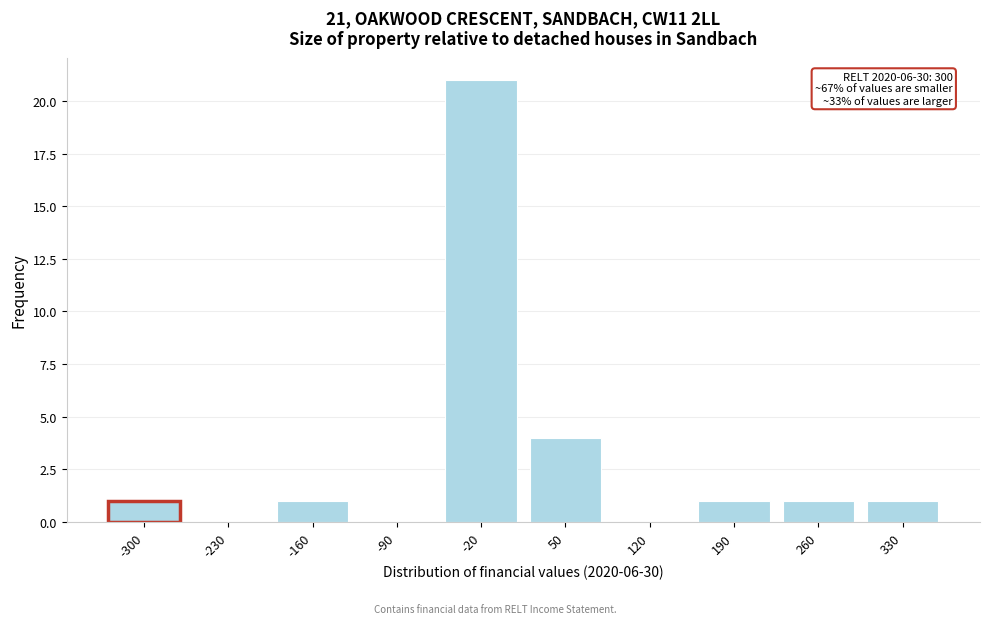

Reading left to right, list all the values displayed in this chart.

-300=1	-230=0	-160=1	-90=0	-20=21	50=4	120=0	190=1	260=1	330=1